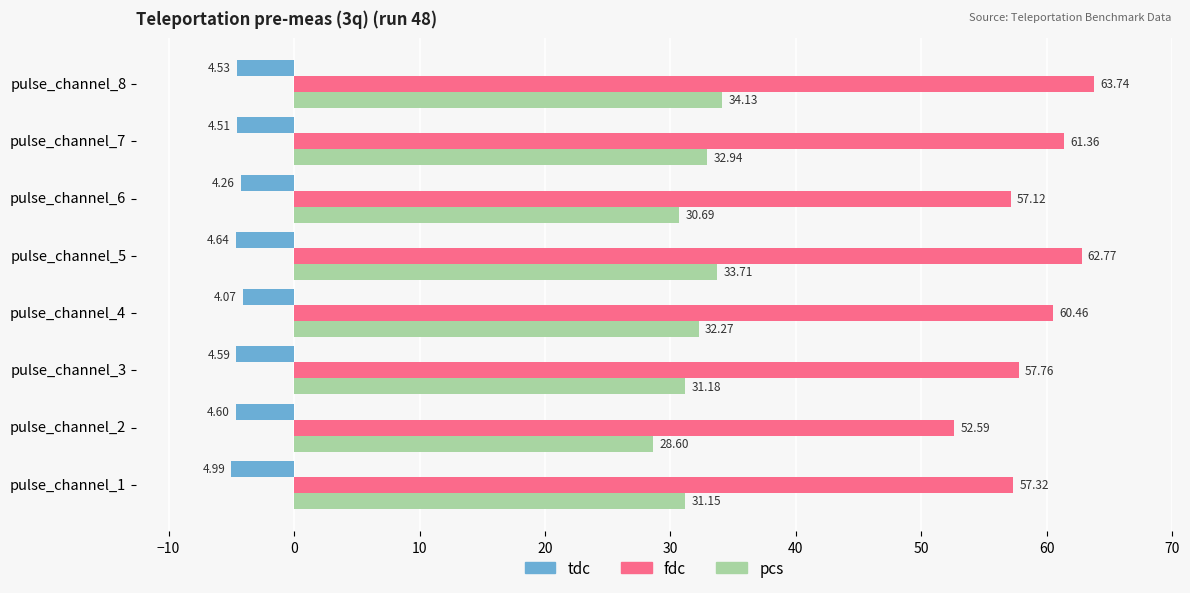

Rank the series by their average value, from lowest to highest.

tdc, pcs, fdc